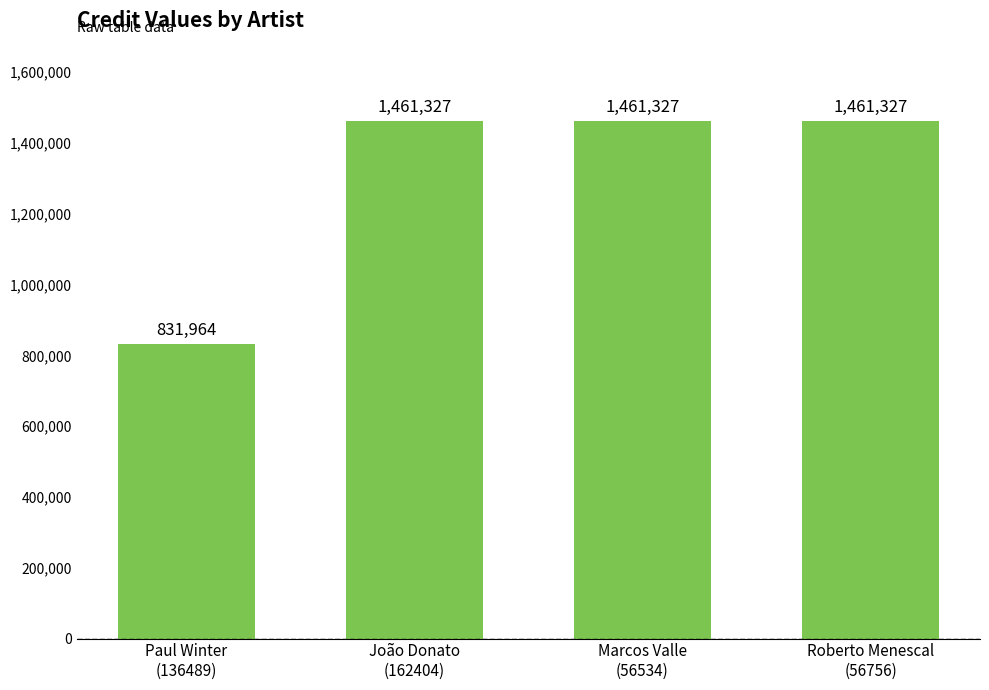

What is the label of the 3rd bar from the left?

Marcos Valle
(56534)